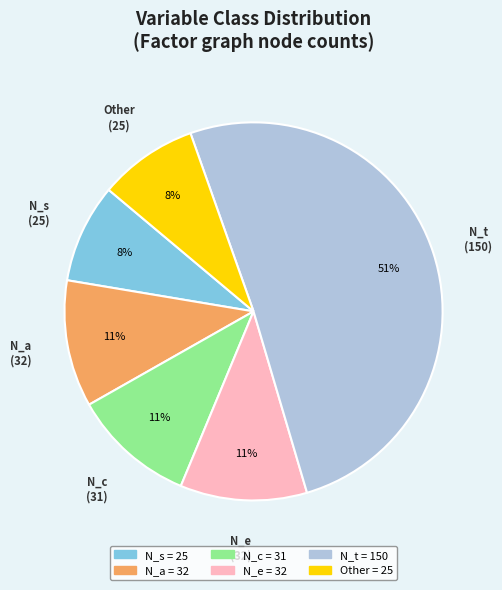

True or false: N_c accounts for 11% of the total.

True